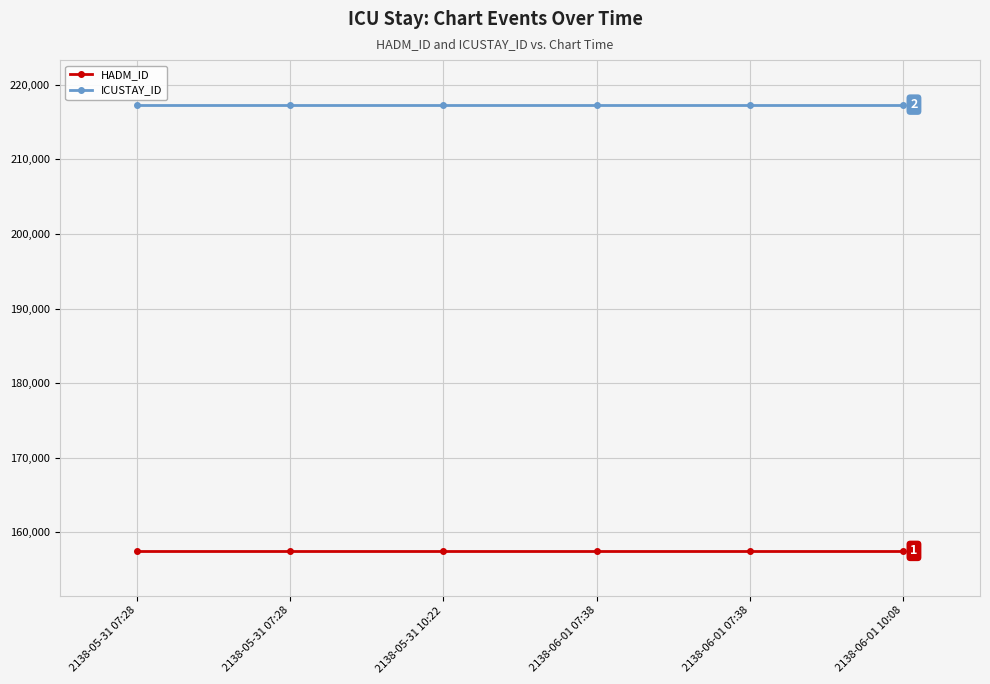

Is the value of HADM_ID at 2138-05-31 07:28 greater than the value of ICUSTAY_ID at 2138-05-31 07:28?

No